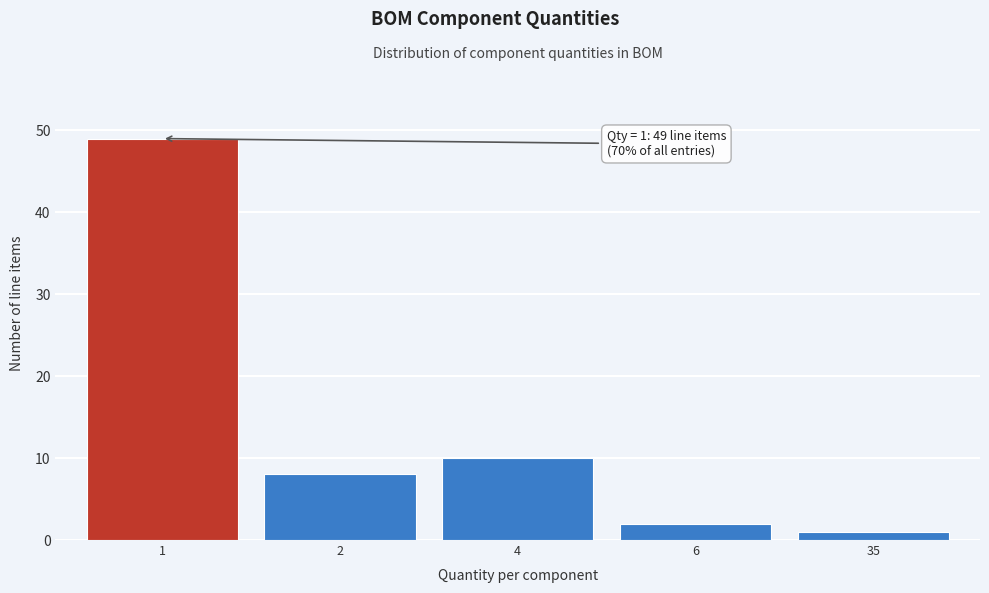

Reading left to right, what are all the values shown in this chart?

1=49	2=8	4=10	6=2	35=1